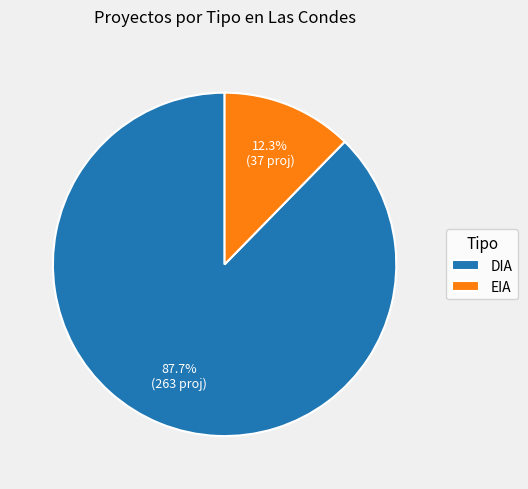

To the nearest percent, what portion does EIA represent?

12%